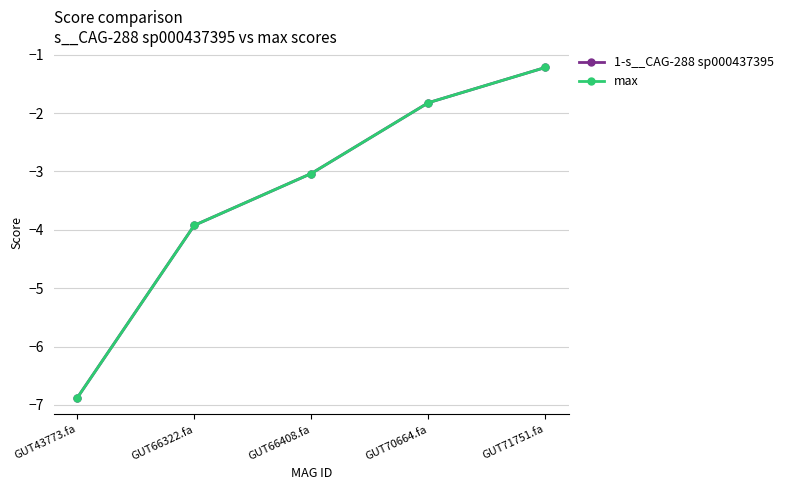

Between GUT66322.fa and GUT71751.fa, which series saw the biggest shift?

1-s__CAG-288 sp000437395